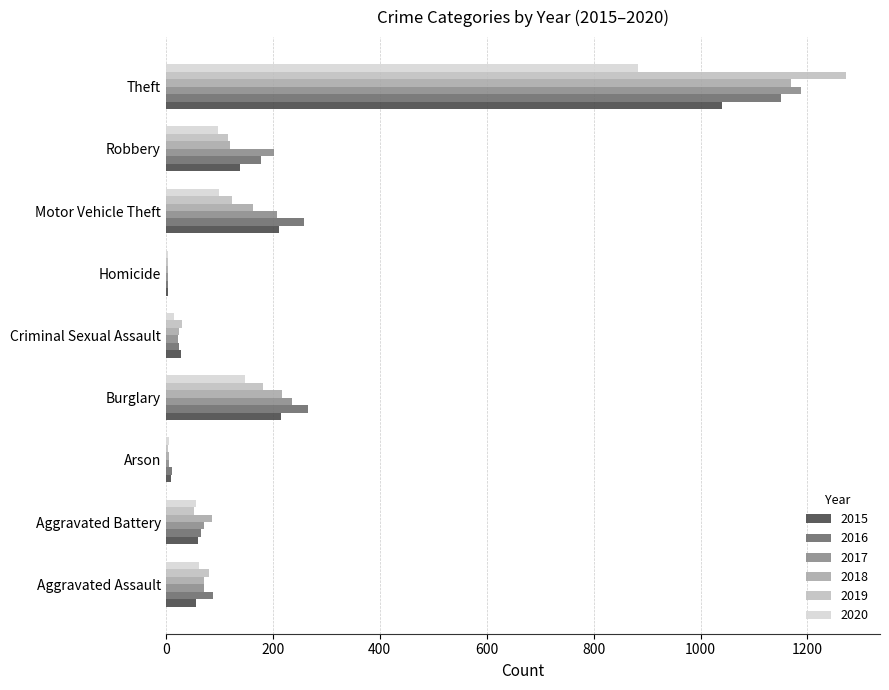

What is the average value of the 2016 series?

228